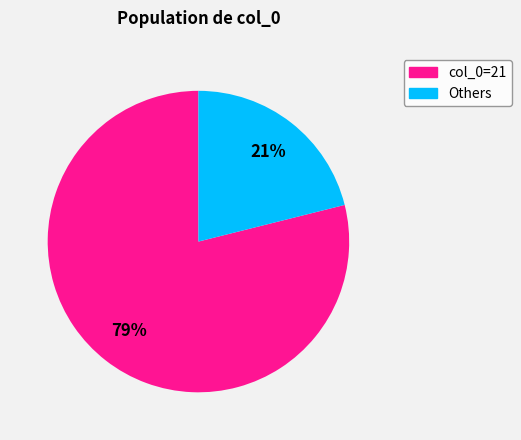

Is there any slice that represents more than half of the pie?

Yes